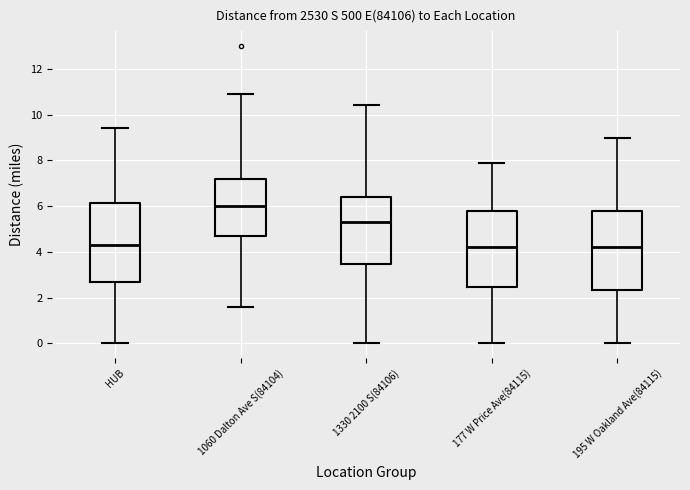

Reading left to right, transcribe this box plot: for each box, give where its median line is, the range the box spans, and where its two whiskers end, as read against the y-axis. The values are not printed on the chart, so give them approximately, as read against the axis.

HUB: median 4.4, box 2.8 to 6.2, whiskers 0.0 to 9.4
1060 Dalton Ave S(84104): median 6.0, box 4.8 to 7.2, whiskers 1.6 to 11.0
1330 2100 S(84106): median 5.4, box 3.4 to 6.4, whiskers 0.0 to 10.4
177 W Price Ave(84115): median 4.2, box 2.4 to 5.8, whiskers 0.0 to 8.0
195 W Oakland Ave(84115): median 4.2, box 2.4 to 5.8, whiskers 0.0 to 9.0